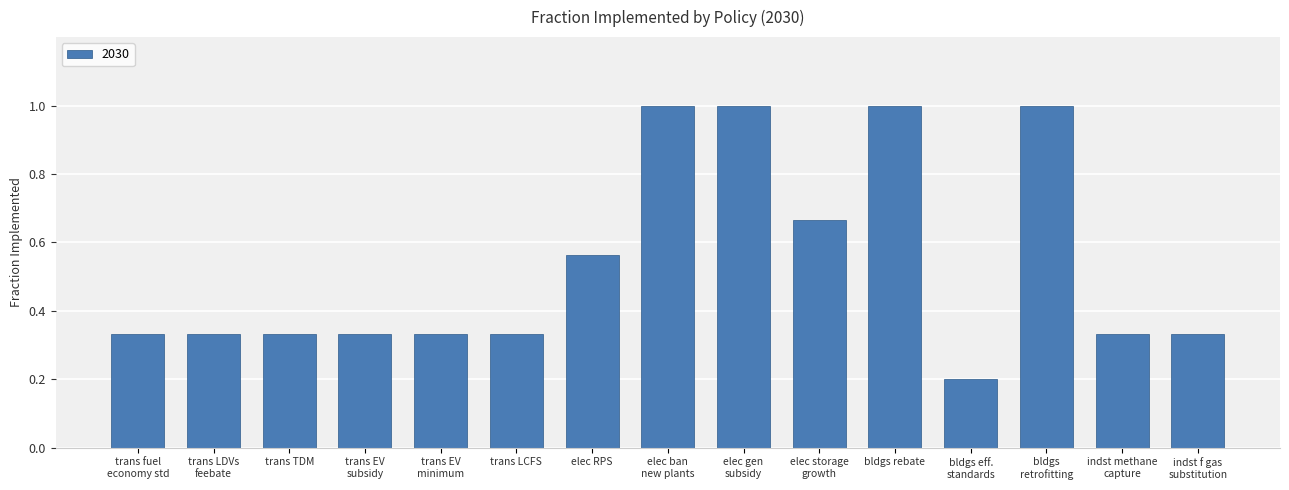

The value at trans LCFS is 0.1. True or false?

False